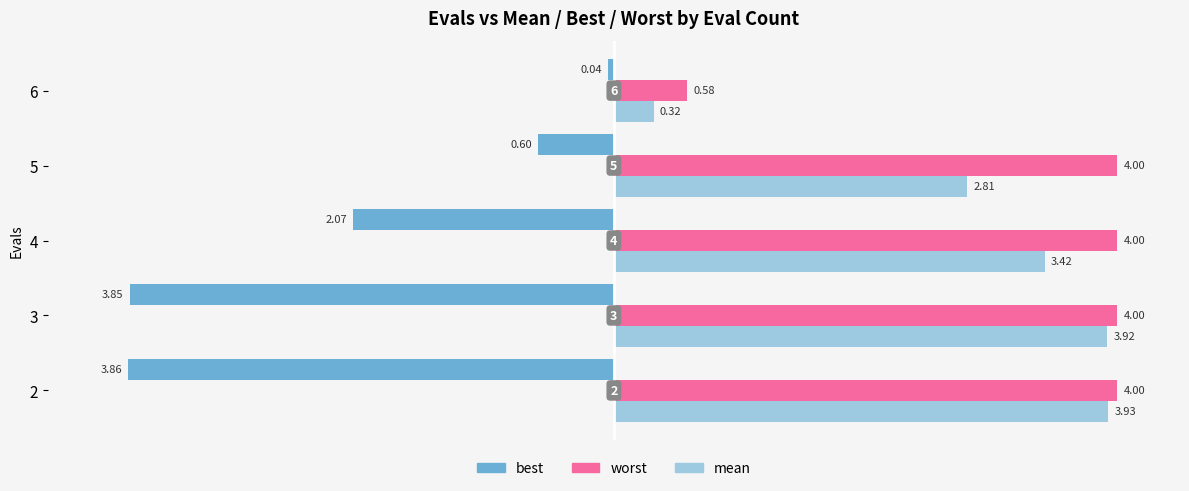

Rank the categories by best value from lowest to highest.

2, 3, 4, 5, 6